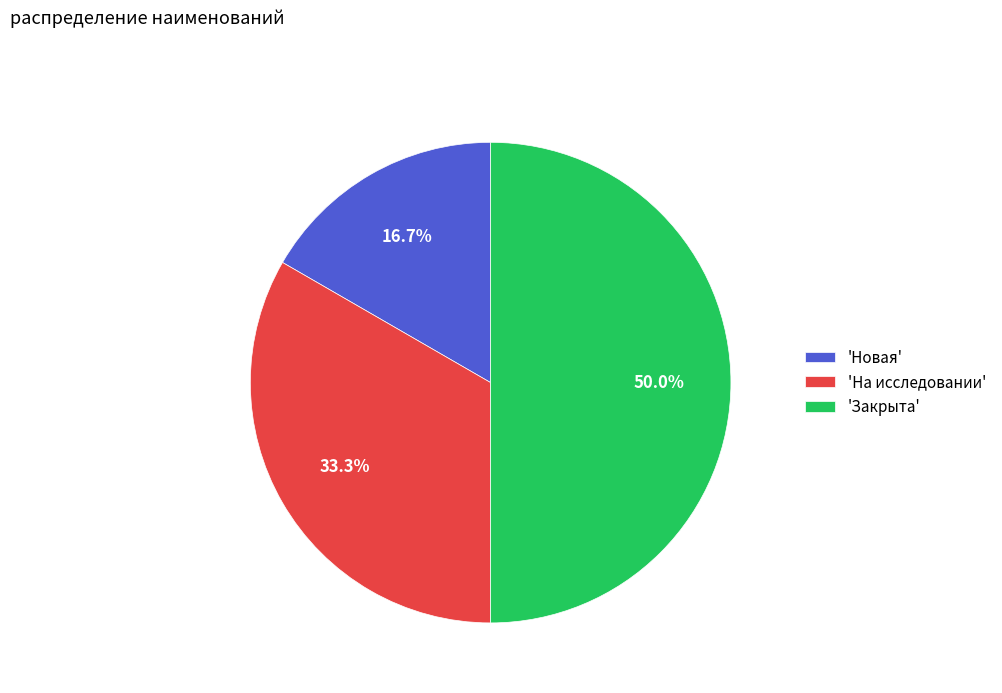

Rank the categories by value from lowest to highest.

'Новая', 'На исследовании', 'Закрыта'